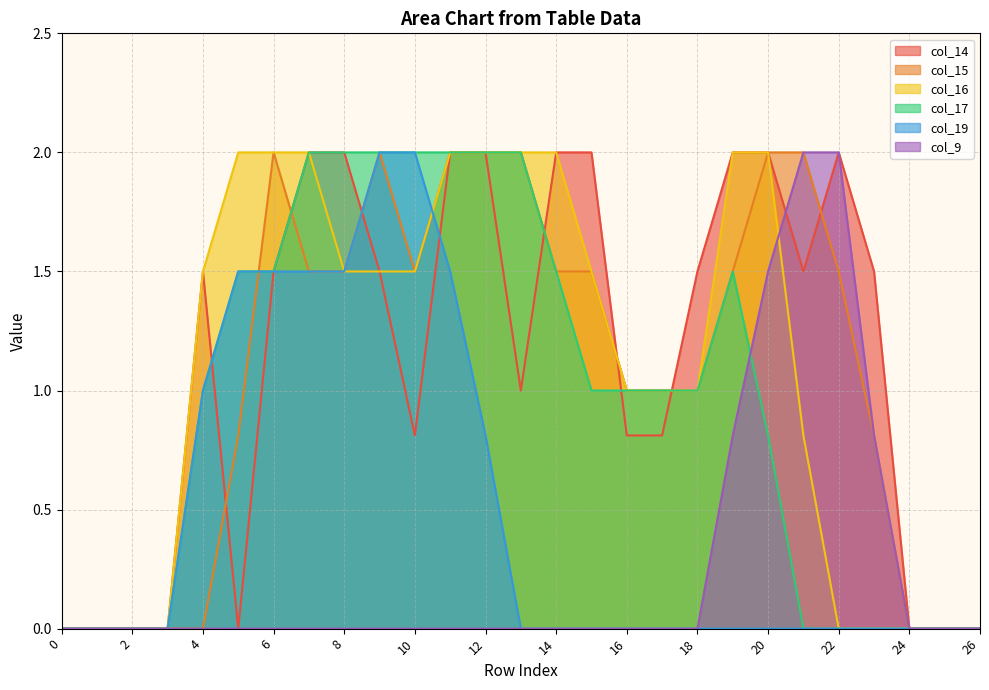

Between which two adjacent categories do col_17 and col_9 first intersect?

19 and 20